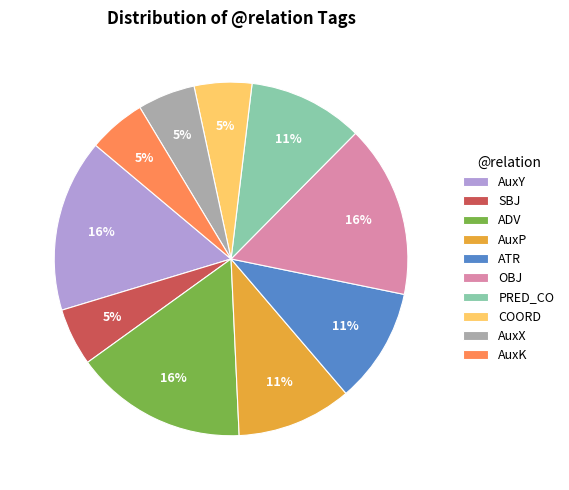

Which has a higher value, COORD or AuxY?

AuxY